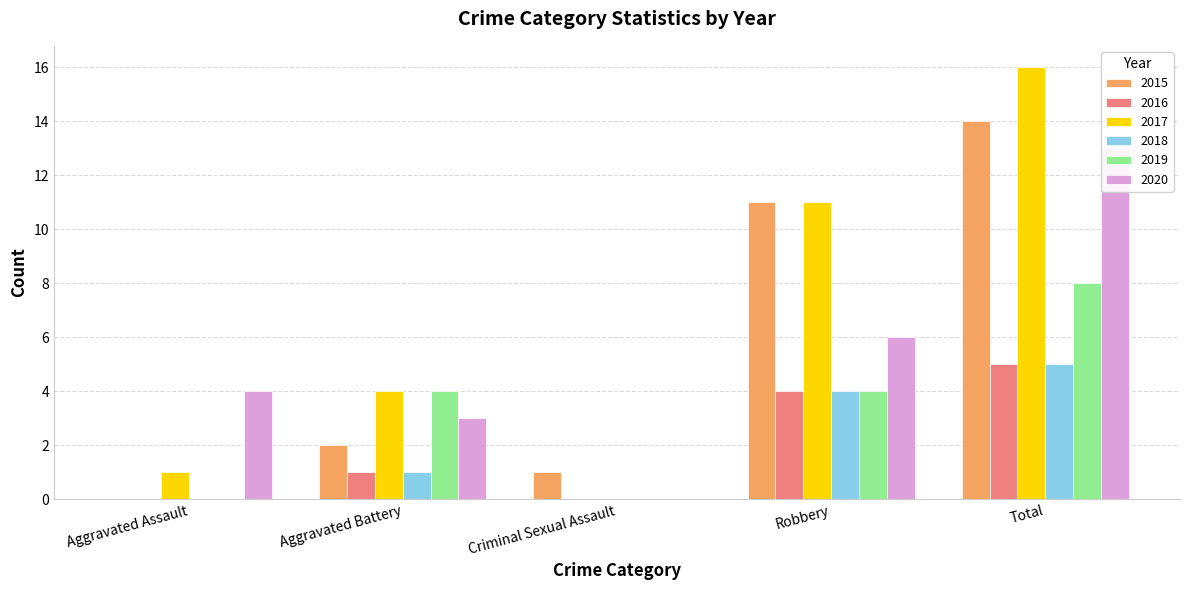

Between Total and Aggravated Assault, which is larger?

Total